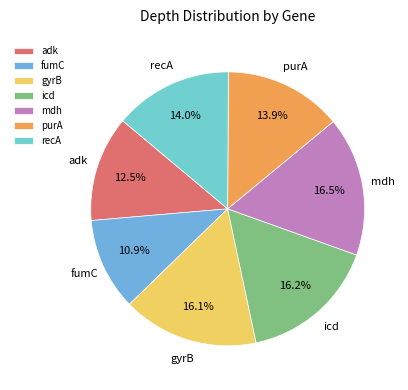

To the nearest percent, what is the difference between the largest and smallest slice percentages?

6%